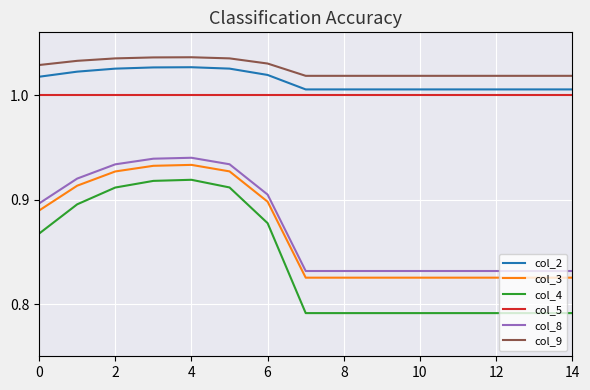

True or false: col_3 and col_5 cross at least once.

False